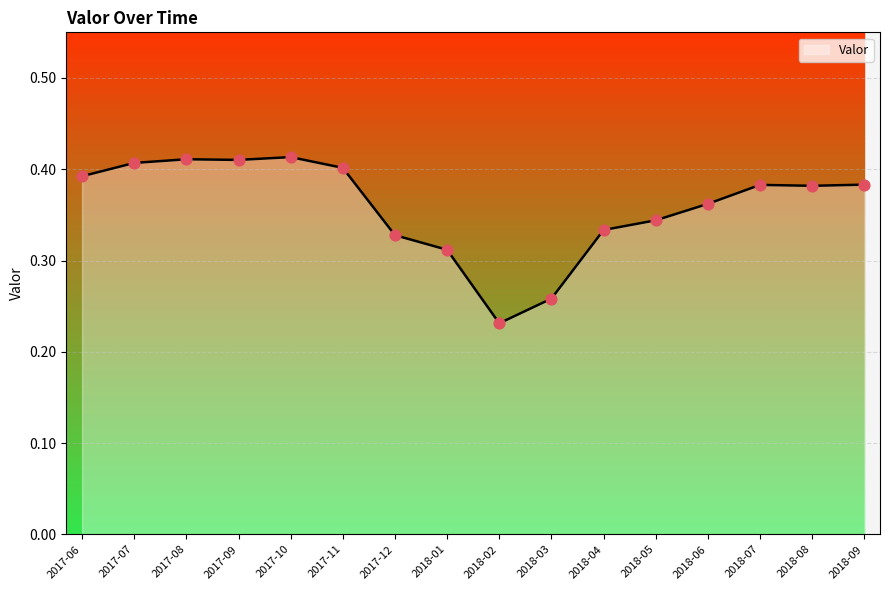

What is the change in value from 2017-08 to 2017-12?

-0.1